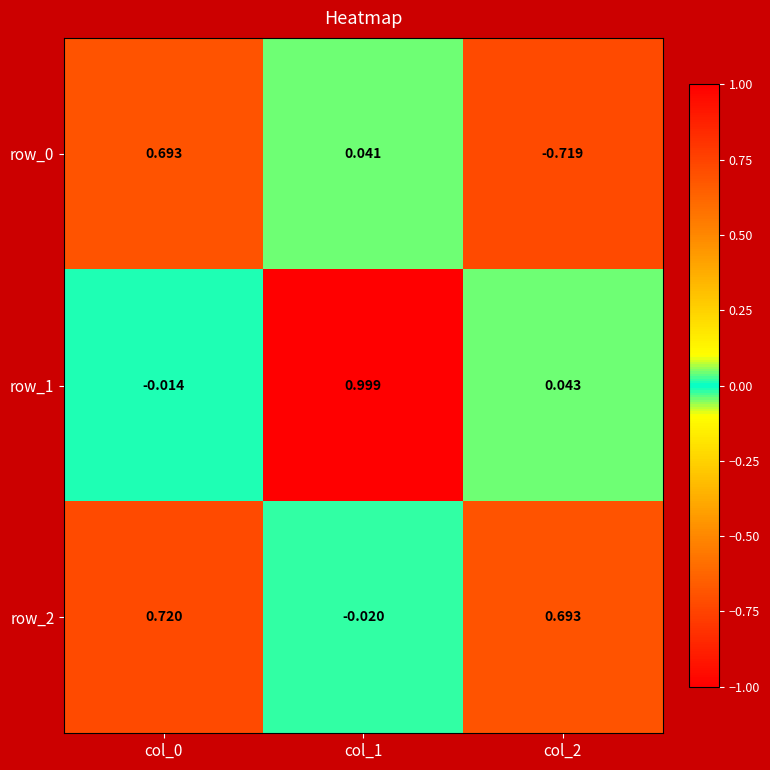

At which label is row_0 closest to 0?

col_1